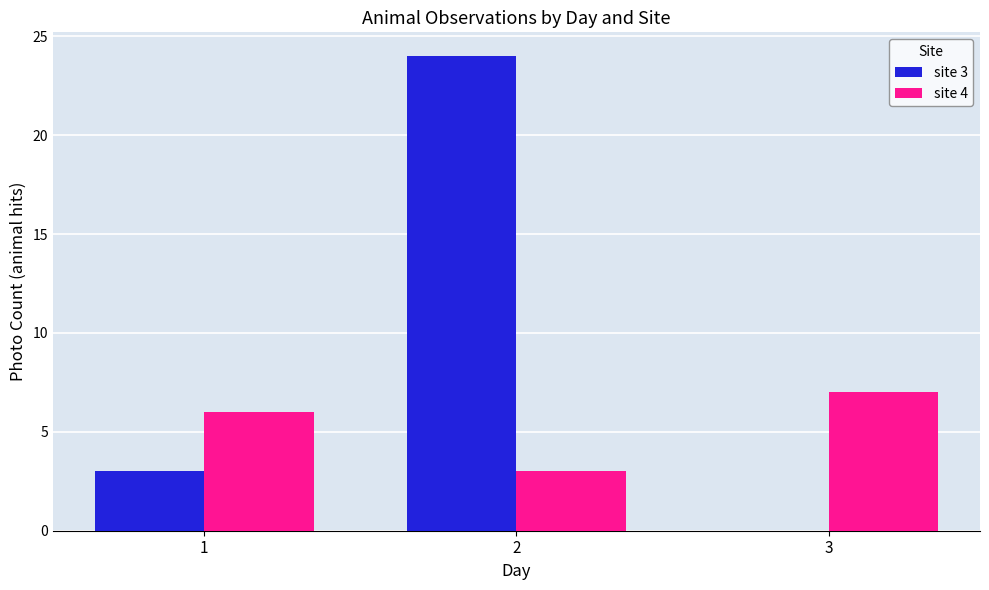

Reading left to right, transcribe all the data shown in this chart.

site 3: 1=3	2=24	3=0
site 4: 1=6	2=3	3=7